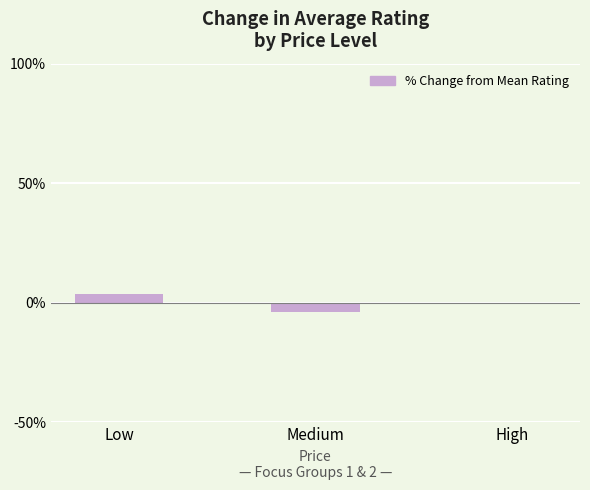

Which category has the lowest value across all series?

Medium